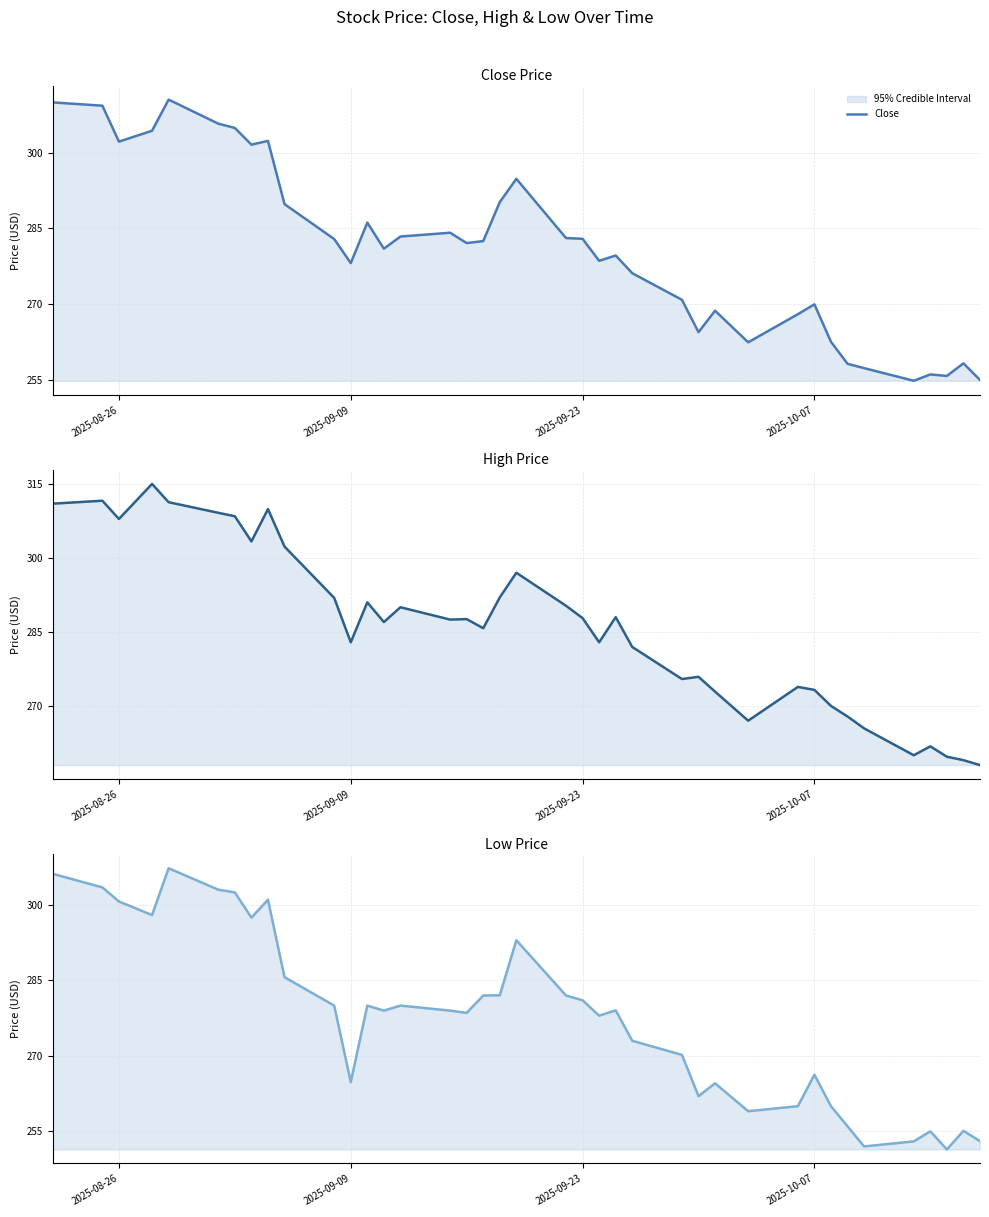

How many interior local valleys does the Low series have?

10